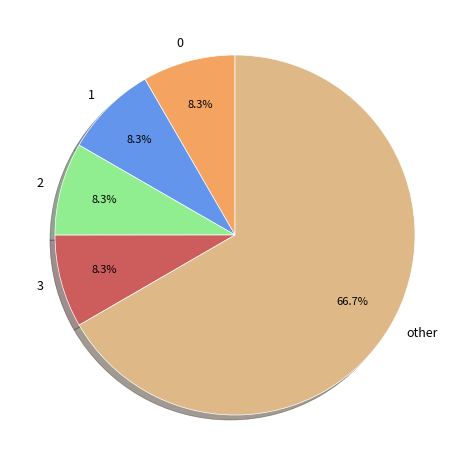

To the nearest percent, what is the average slice percentage?

20%